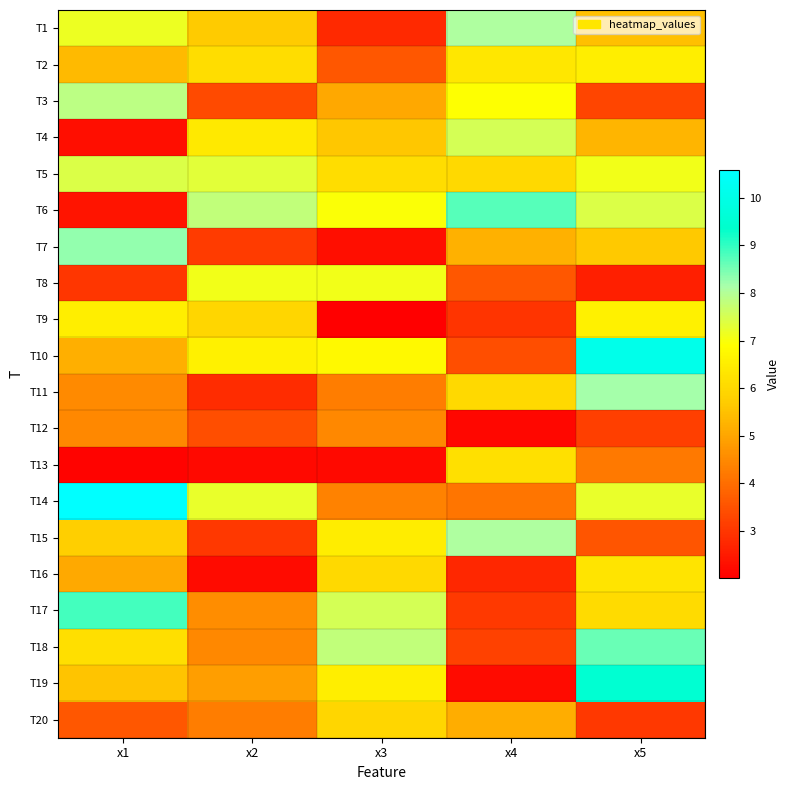

Which category has the lowest value across all series?

x3